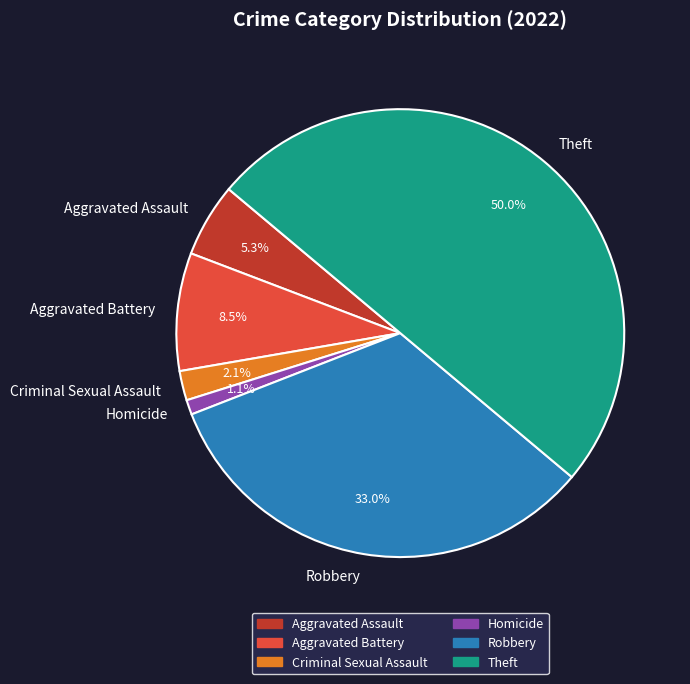

Is Aggravated Battery the majority of the pie?

No